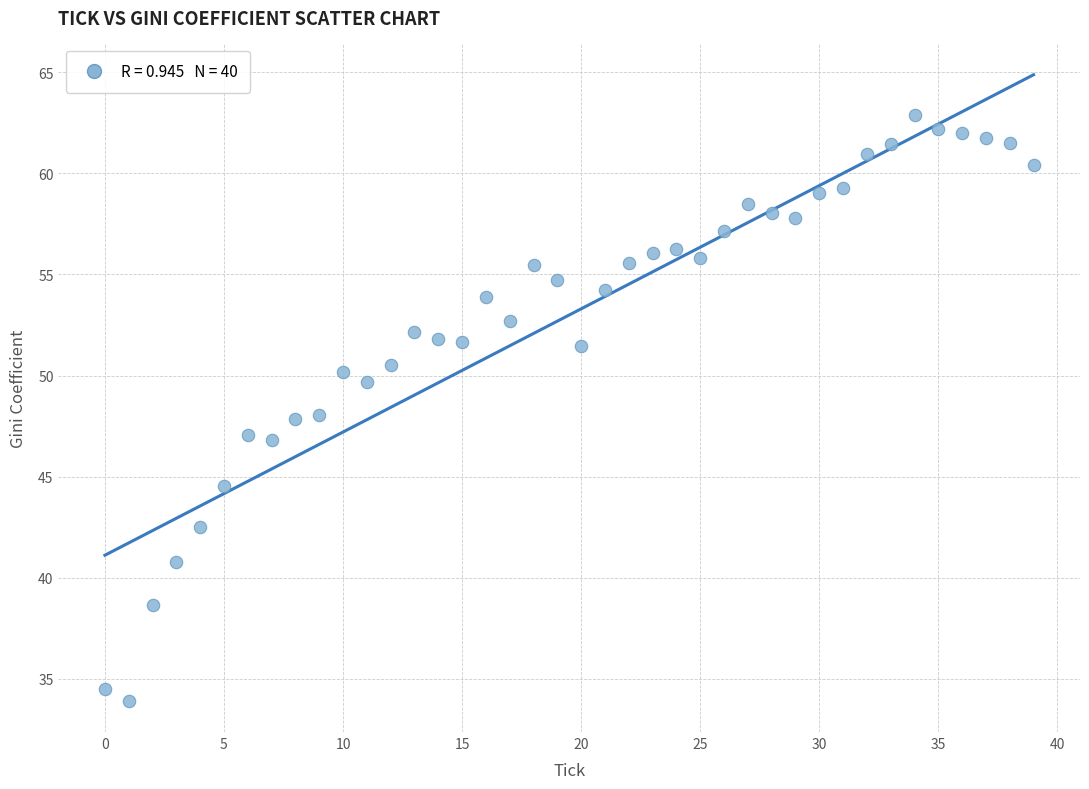

What is the range of Y values (max minus min)?

29.0